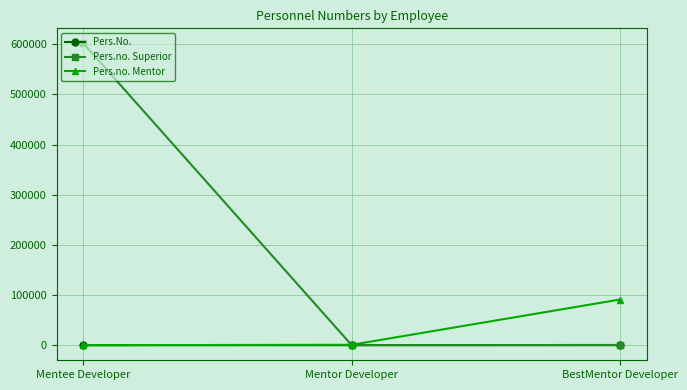

Which series has the widest spread of values?

Pers.no. Superior